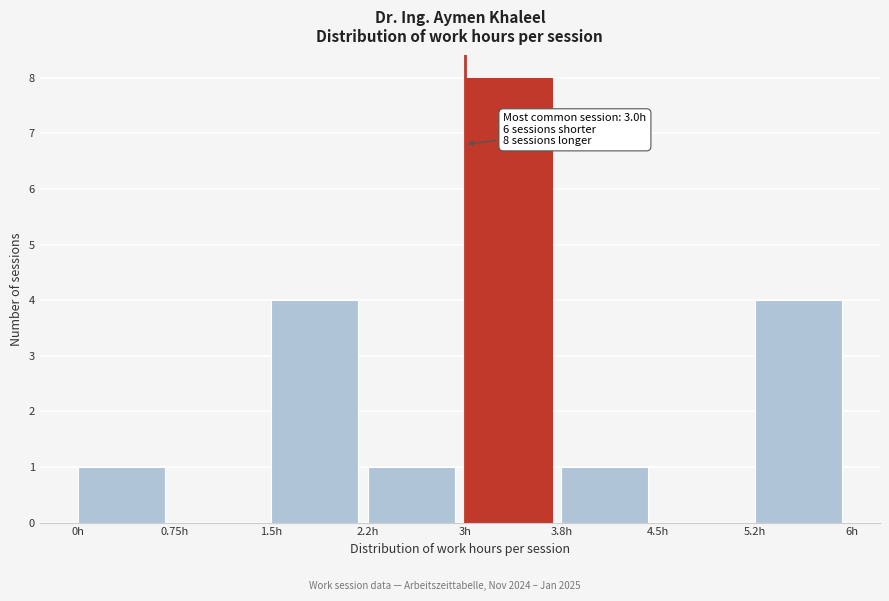

Over which range of the x-axis is the bar tallest?

3.00 to 3.75